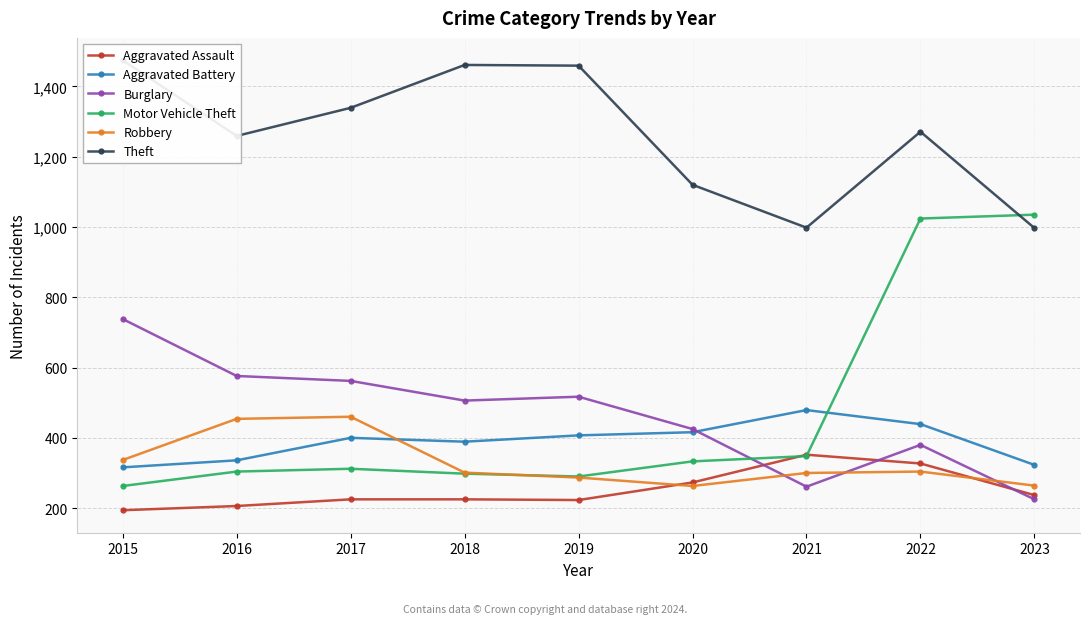

What is the spread (max minus min) of values at 2017?

1114